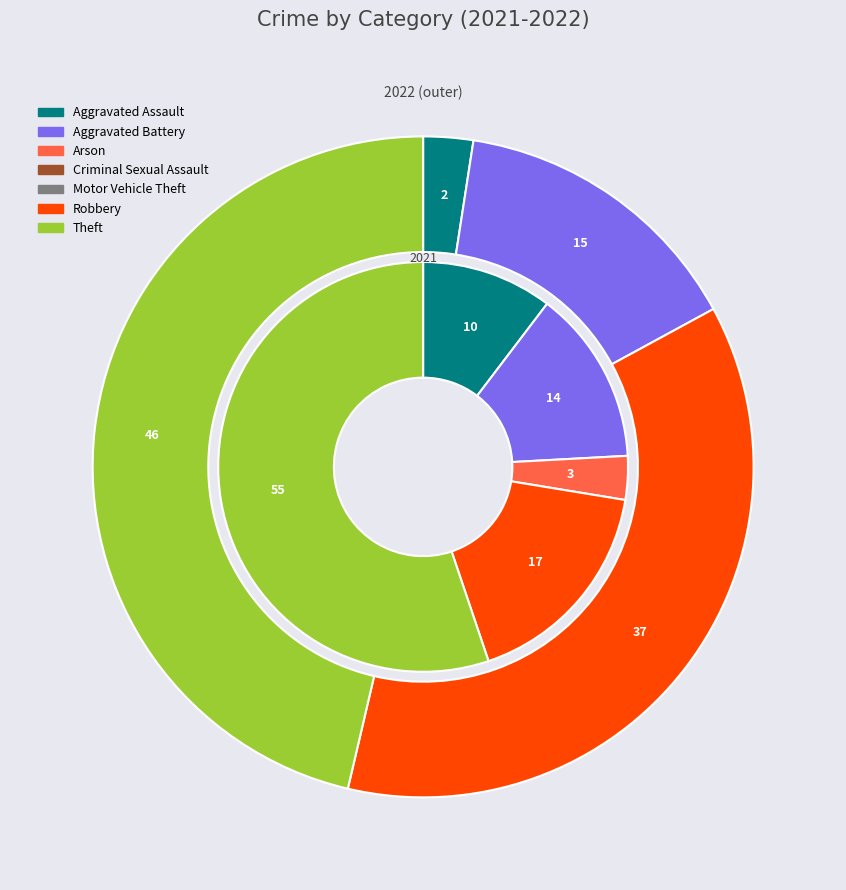

Is it true that Arson is 0% of the pie?

True